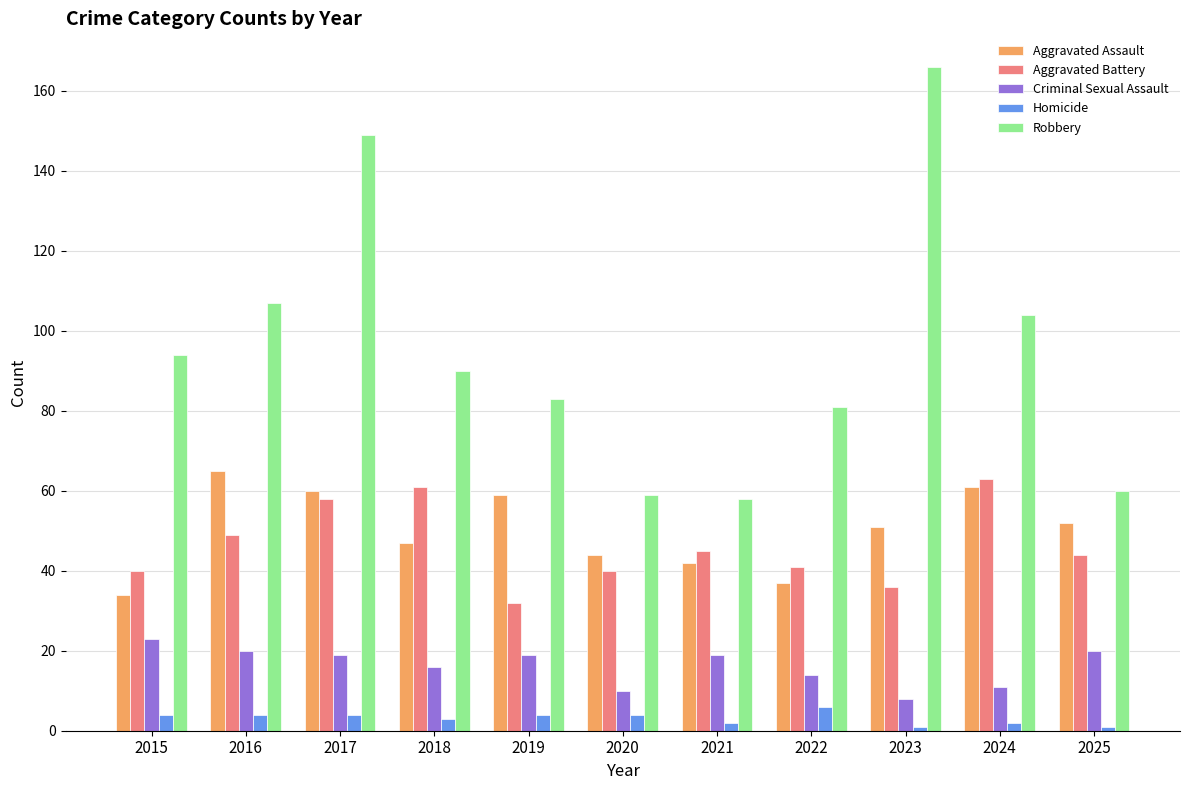

What value does the Aggravated Battery series have at 2016?

49